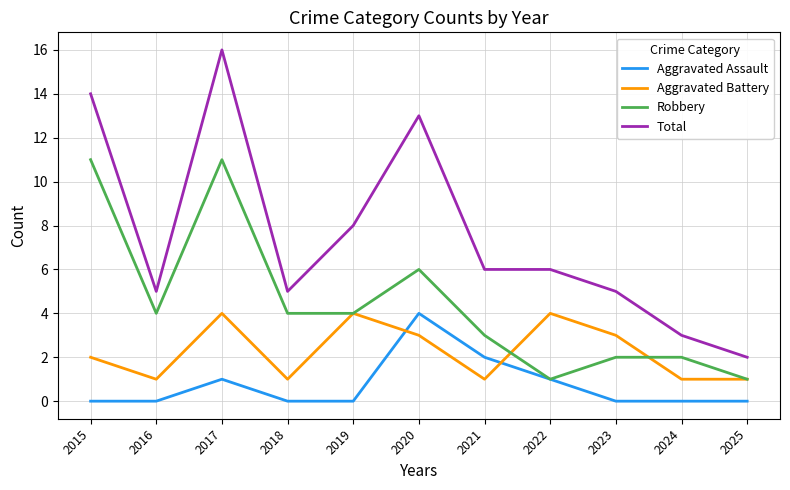

What is the difference between the highest and lowest values at 2020?

10